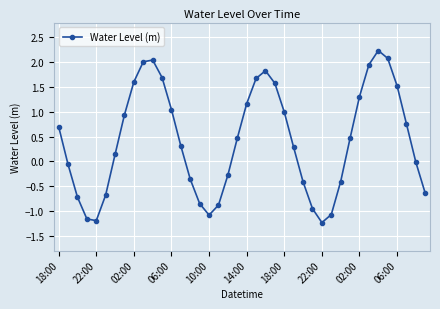

Does the chart display data point markers on the line(s)?

Yes